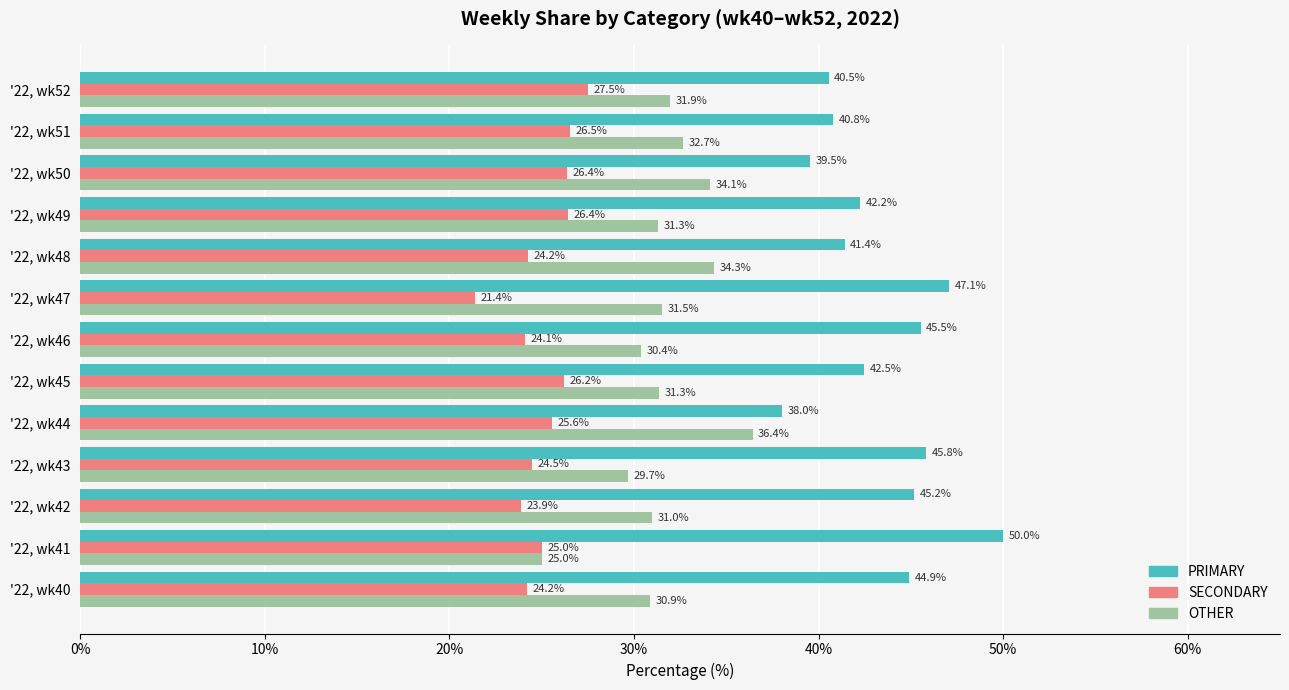

True or false: PRIMARY has a value of 40.8 at '22, wk51.

True